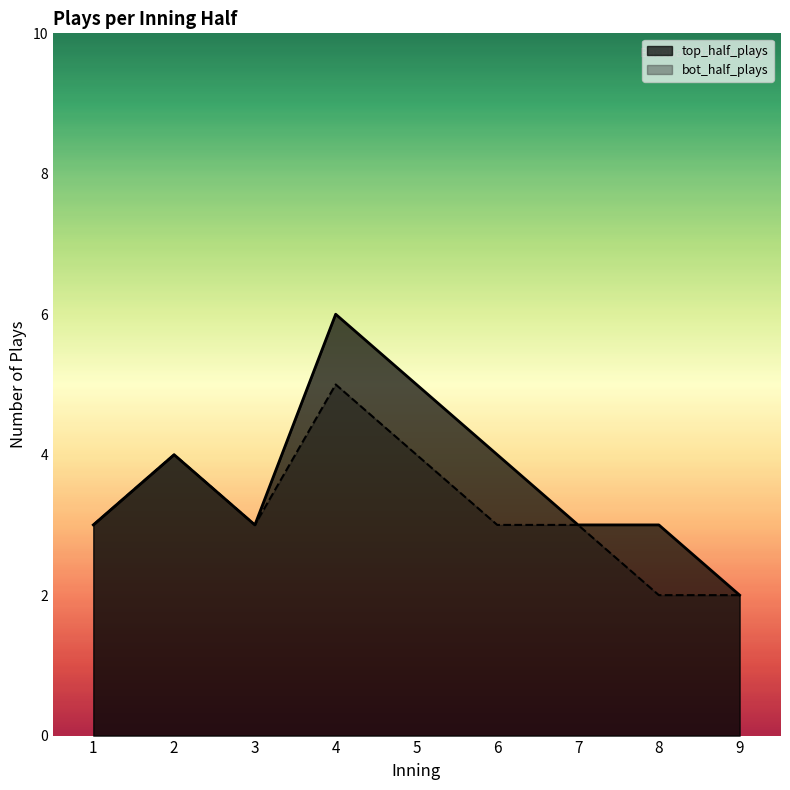

Reading left to right, what are all the values shown in this chart?

top_half_plays: 3	4	3	6	5	4	3	3	2
bot_half_plays: 3	4	3	5	4	3	3	2	2